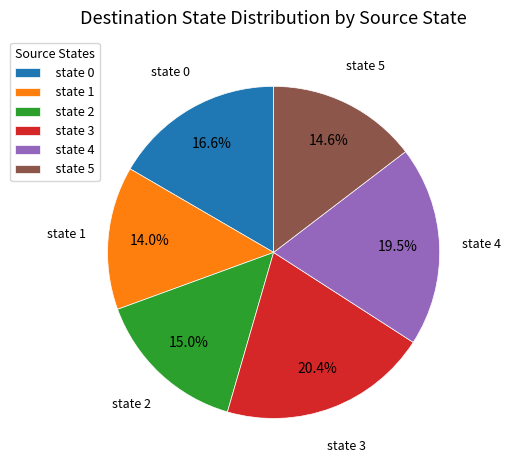

Is the sum of state 3 and state 1 greater than half?

No